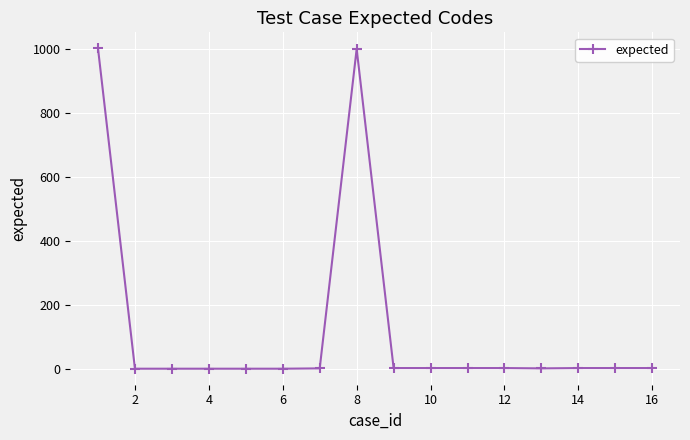

What is the sum of all values?

2020